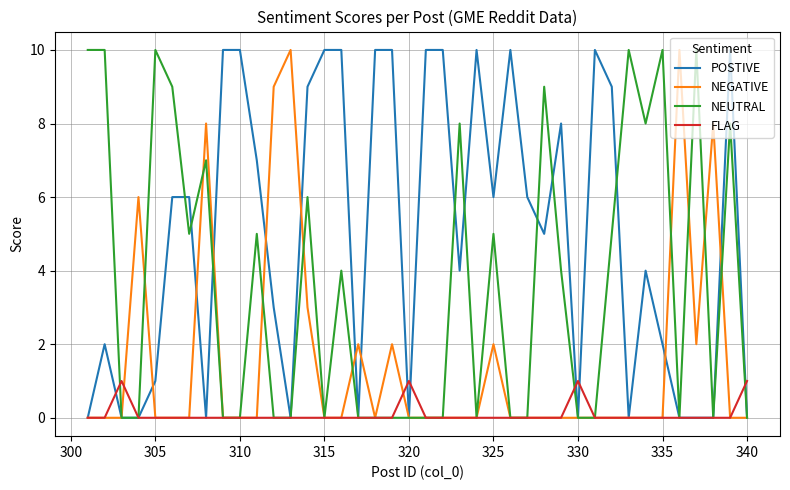

What is the greatest value displayed?

10